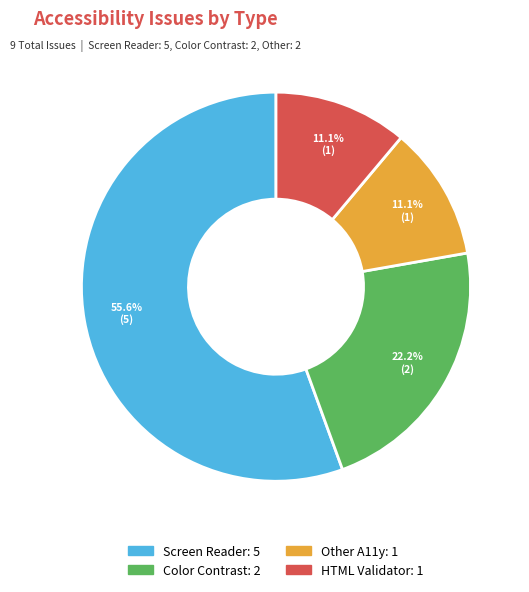

Does any single category account for the majority?

Yes